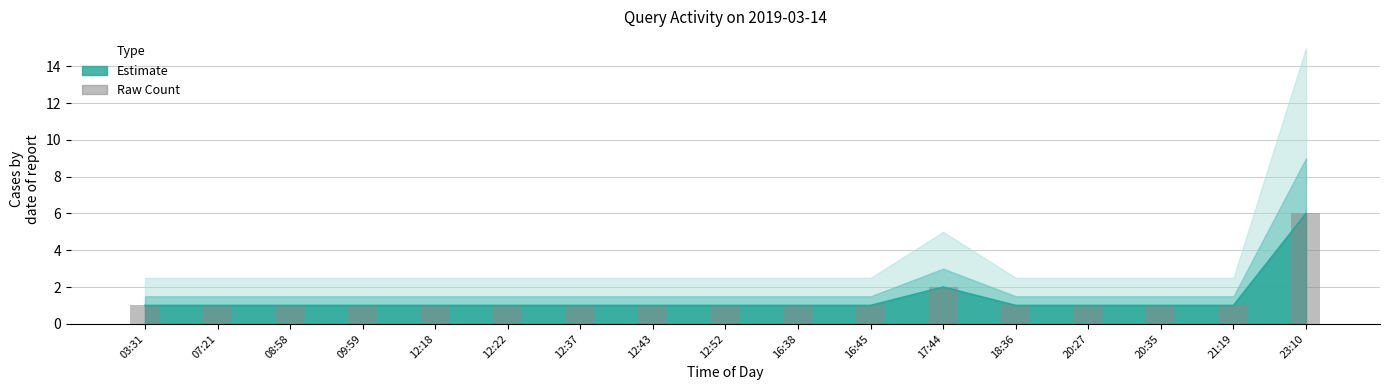

True or false: the data shows 1 at 08:58.

True